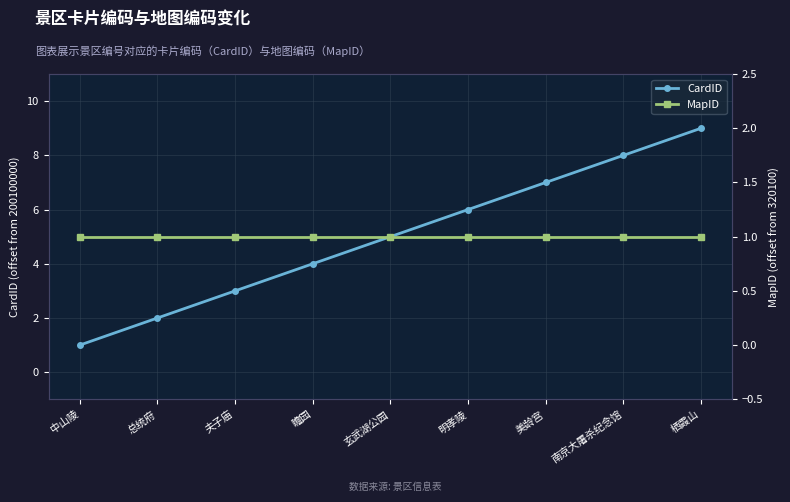

What are all the series names shown in the legend?

CardID, MapID